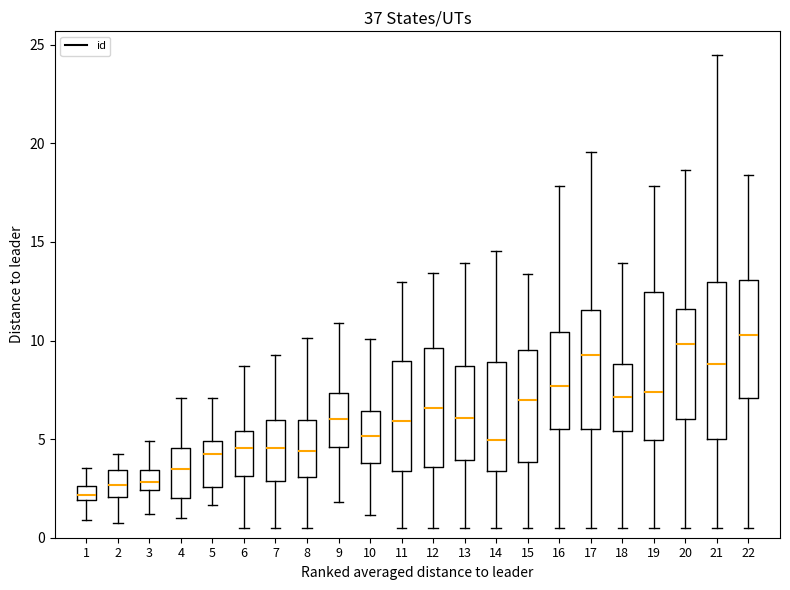

Where does the median line of the box at x = 4 sit on the y-axis? The values are not printed on the chart, so give them approximately, as read against the axis.

3.5